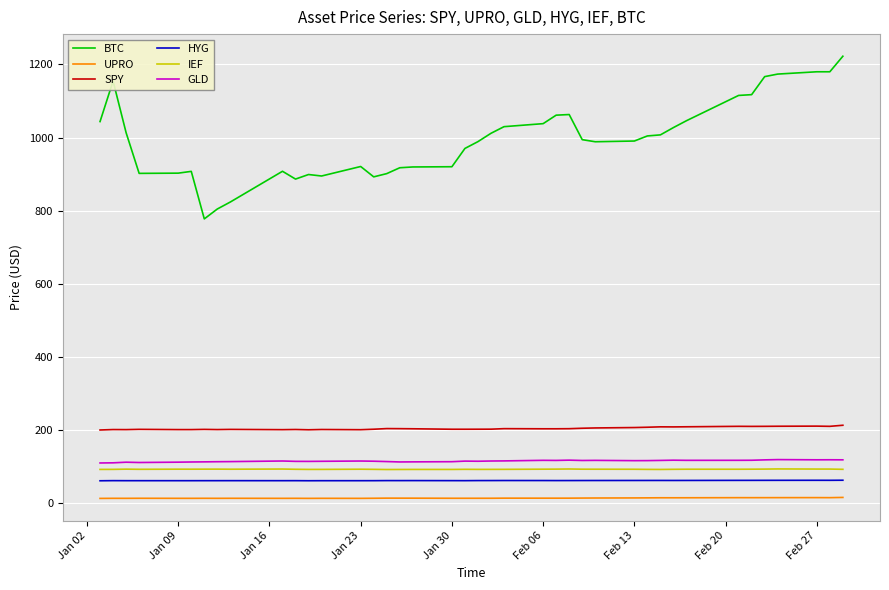

What is the maximum value for GLD?

119.7